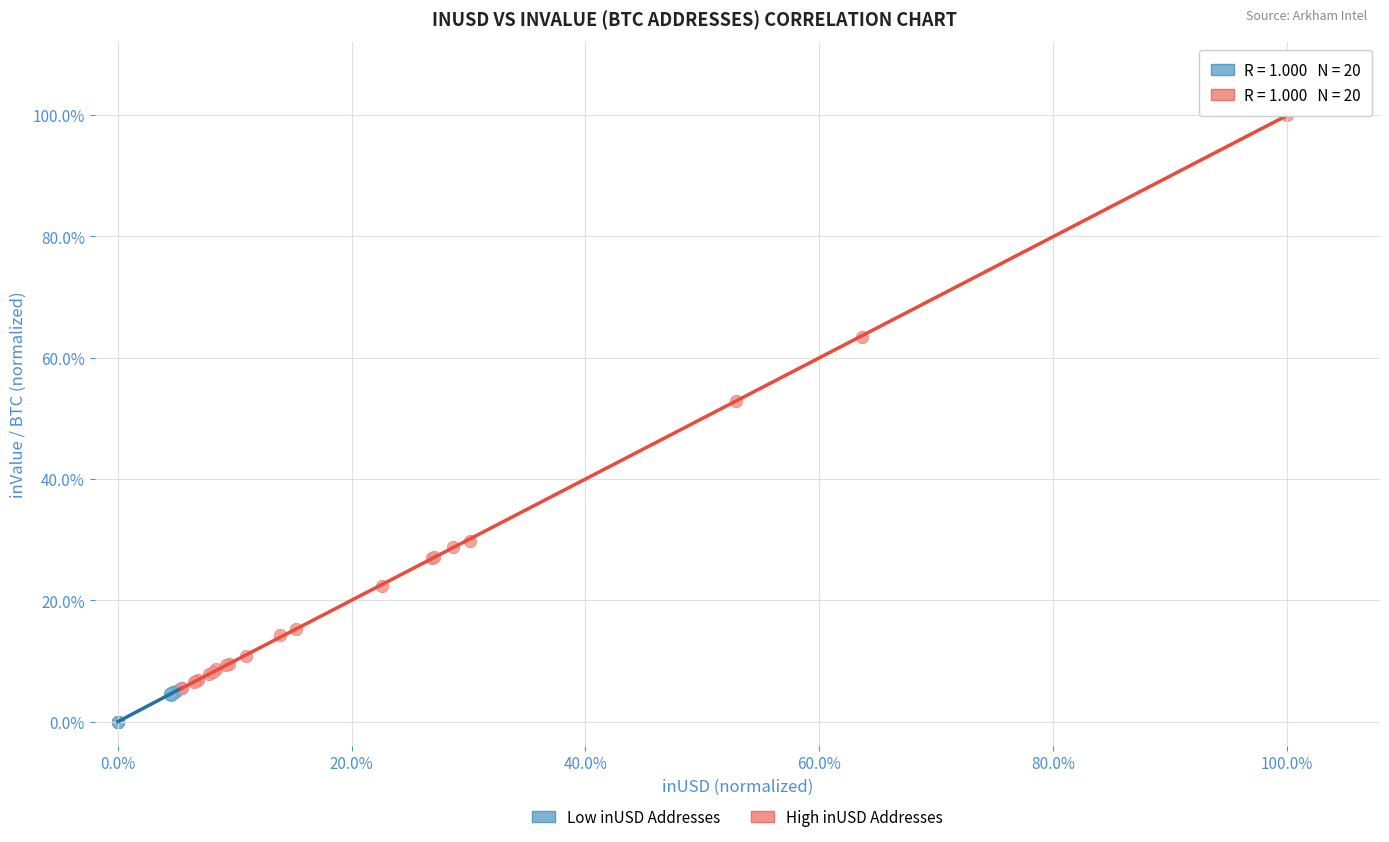

Which series has the widest spread of Y values?

High inUSD Addresses